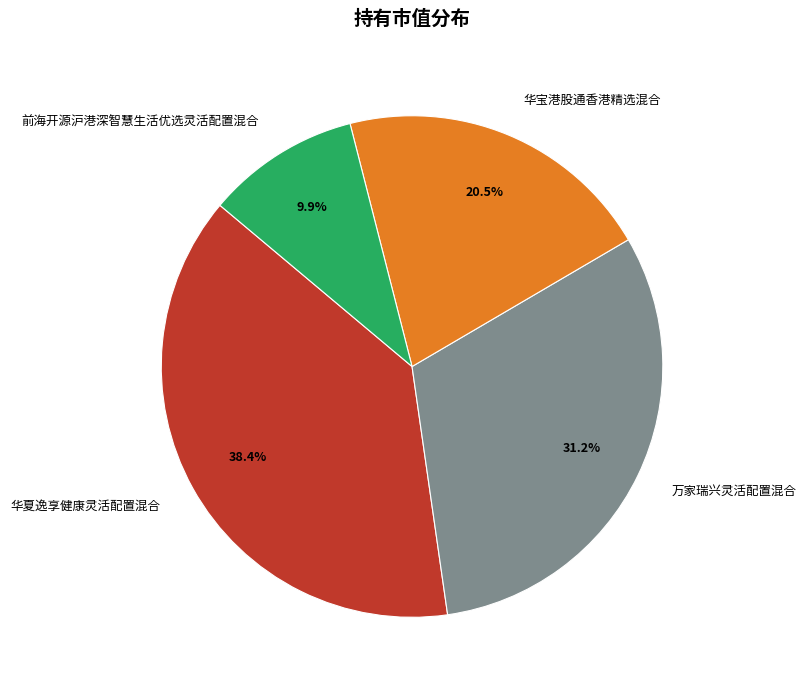

The 万家瑞兴灵活配置混合 slice represents 31% of the pie. True or false?

True